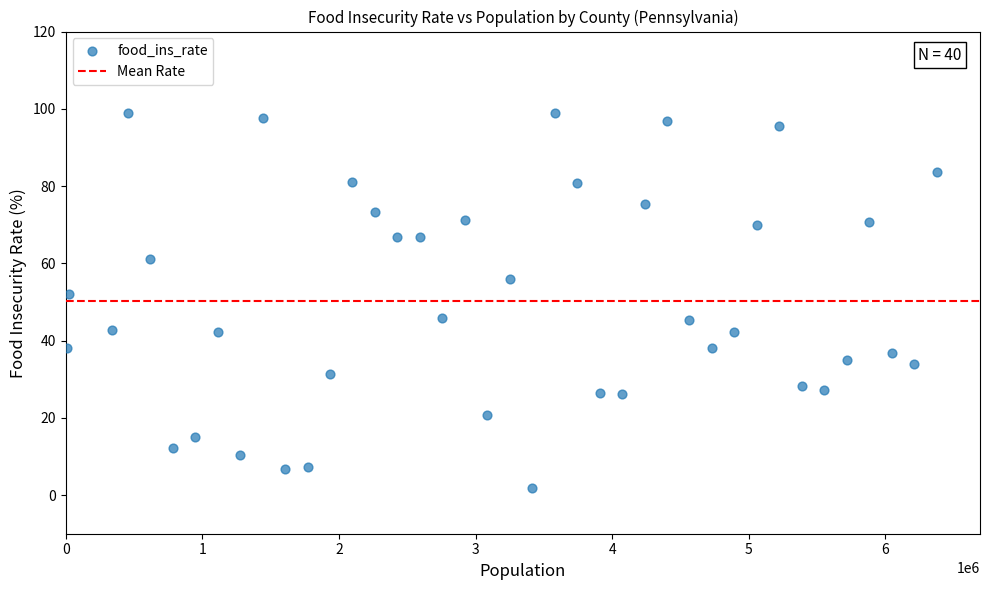

What Y value in the scatter plot is closest to 50?

52.2